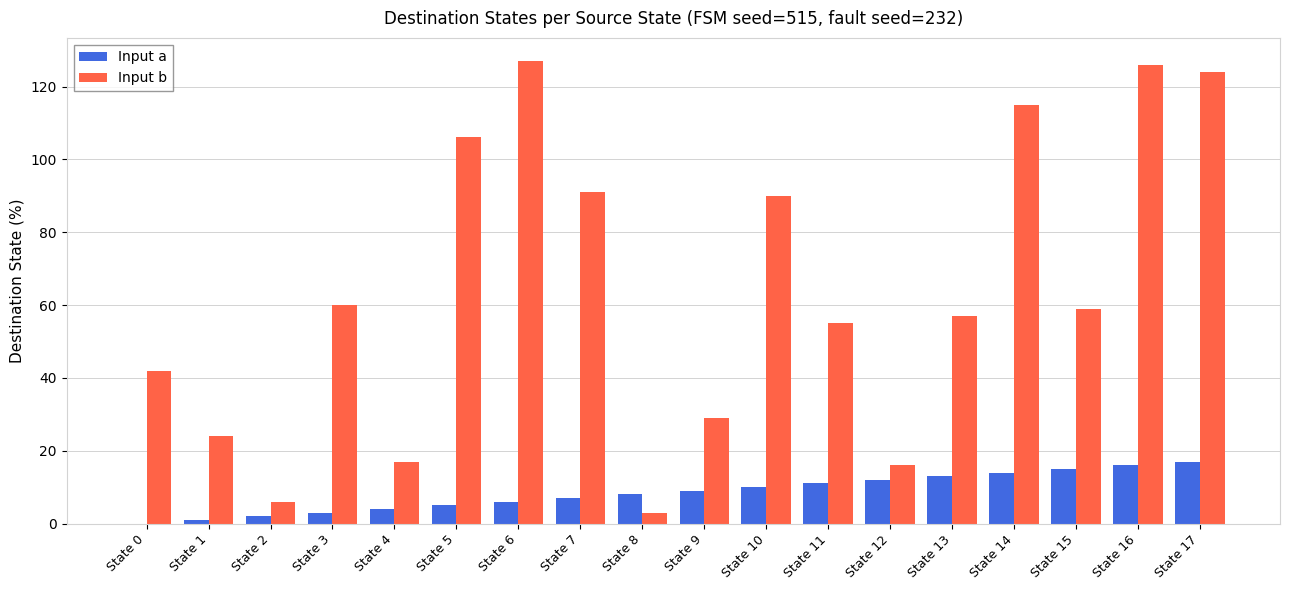

How many series are shown in this chart?

2